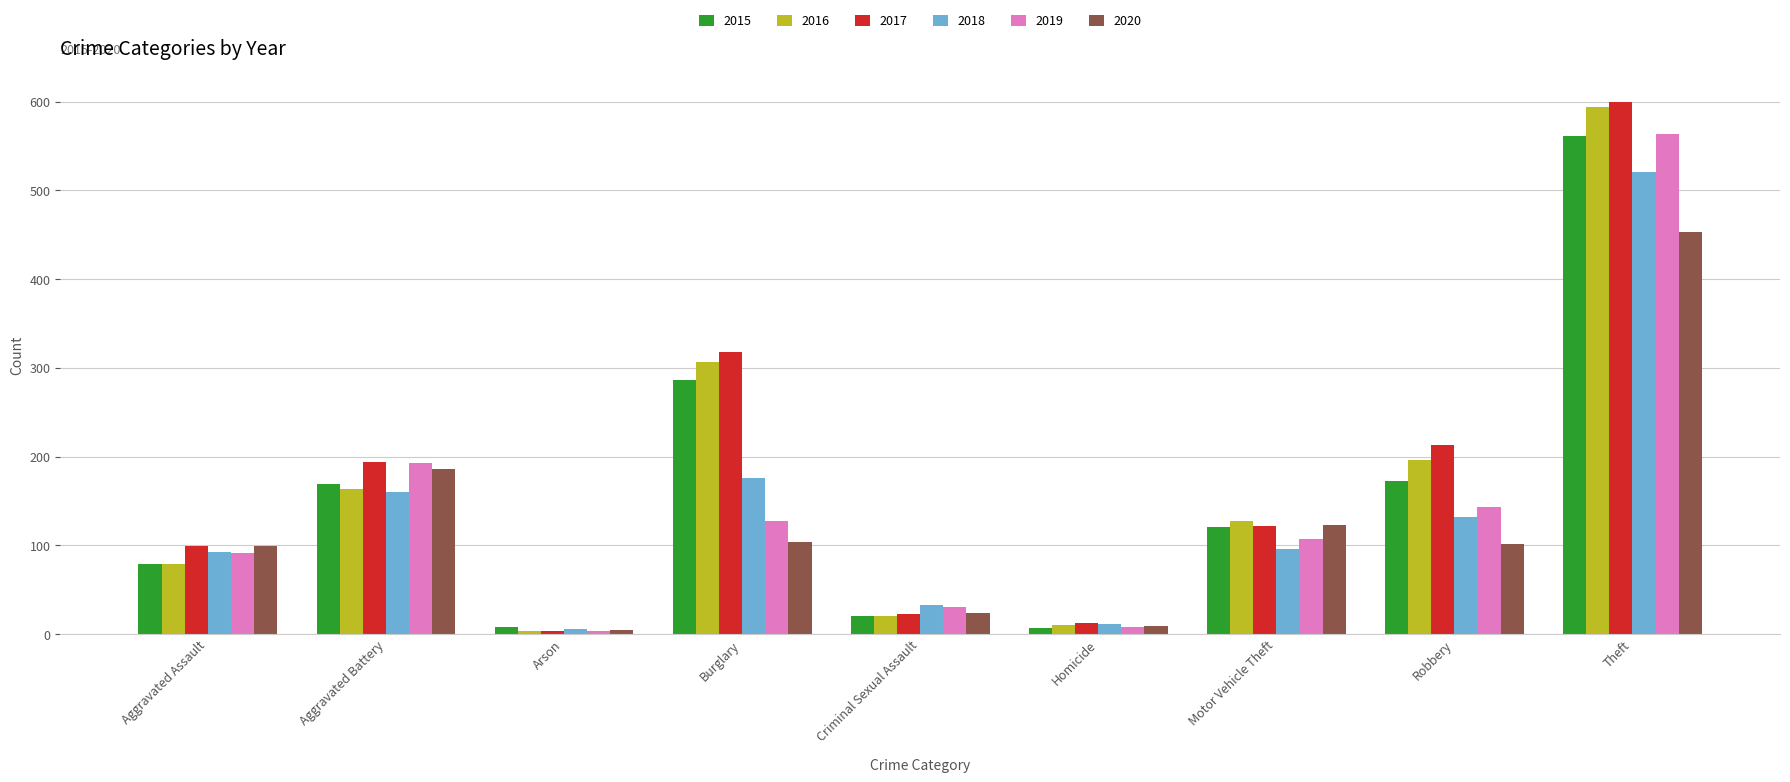

What is the difference between the highest and lowest values at Criminal Sexual Assault?

13